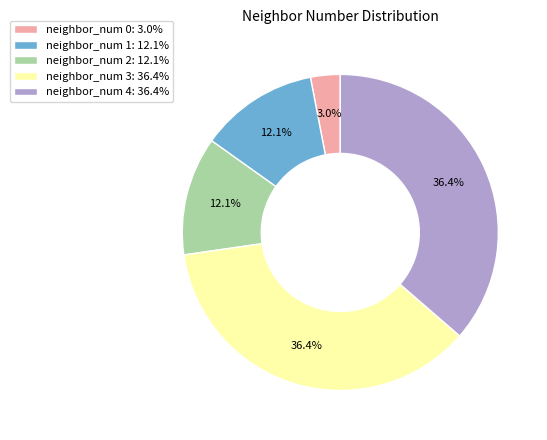

Which has a higher value, neighbor_num 1: 12.1% or neighbor_num 4: 36.4%?

neighbor_num 4: 36.4%